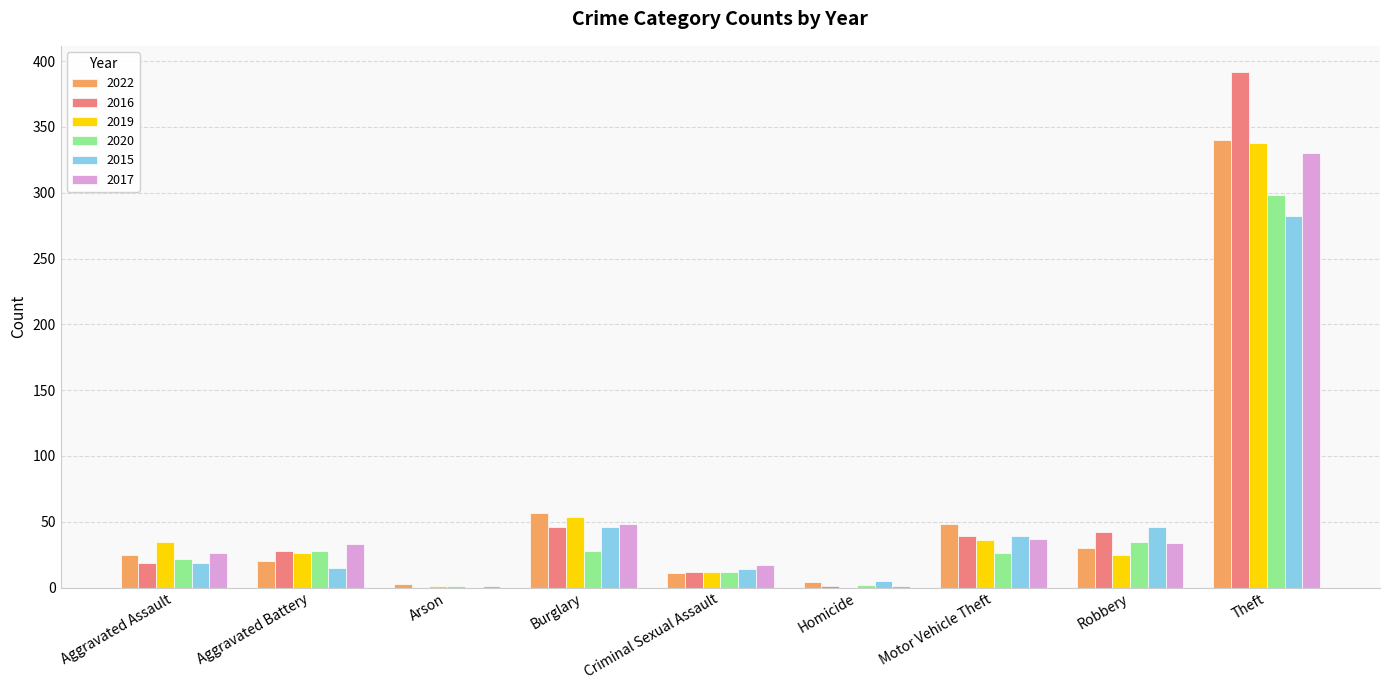

How many series are shown in this chart?

6